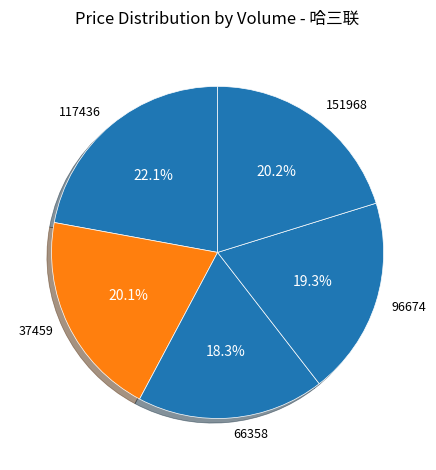

How many segments does this pie chart have?

5